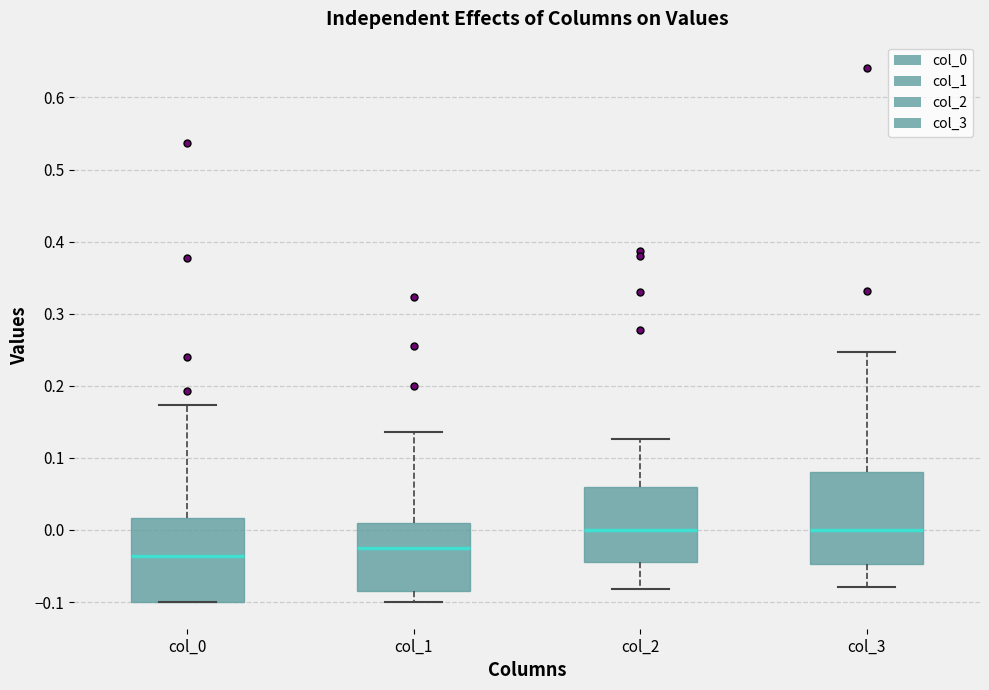

Which box is the tallest, from its lower edge to its upper edge?

col_3